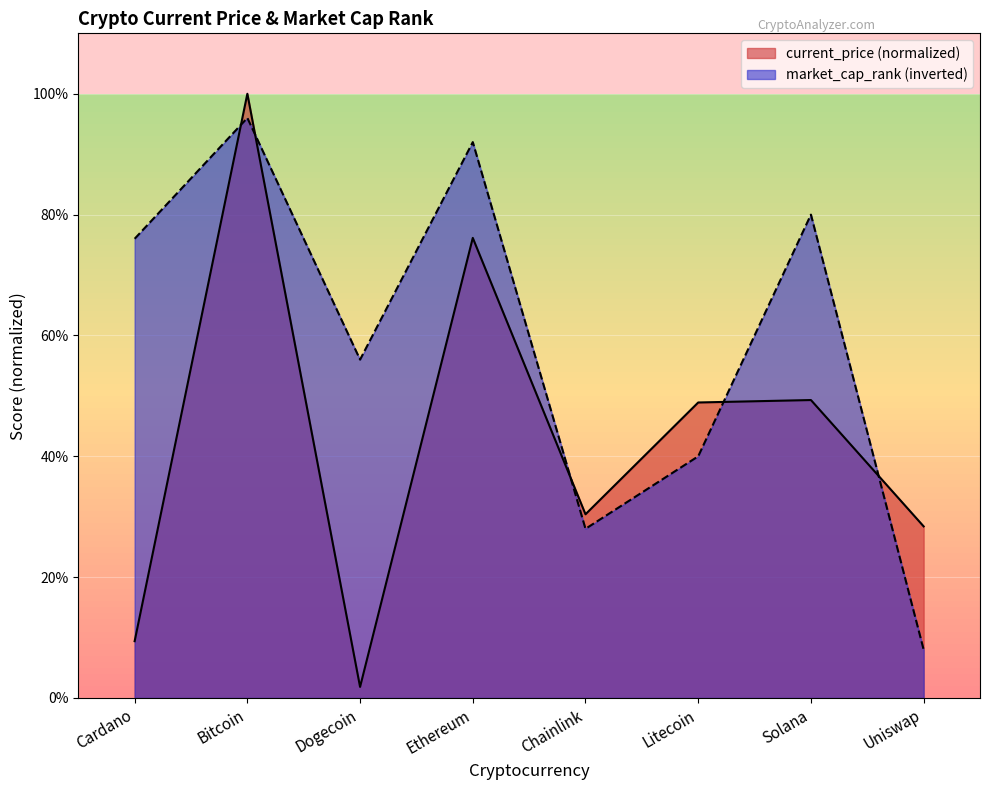

The chart shows a value of 26.7 at Dogecoin. True or false?

False